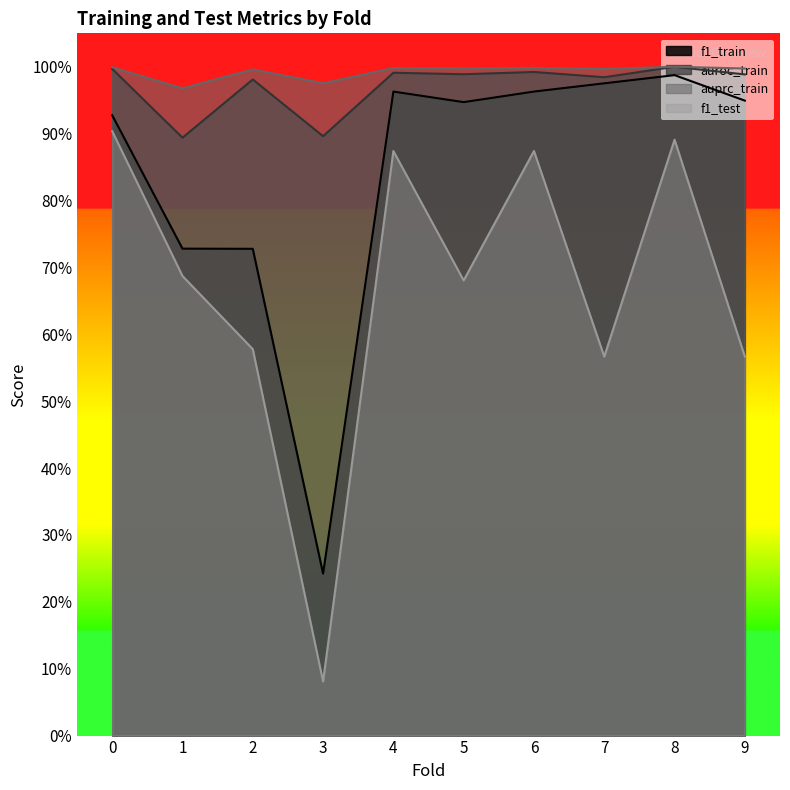

True or false: f1_test and auroc_train intersect in this chart.

False